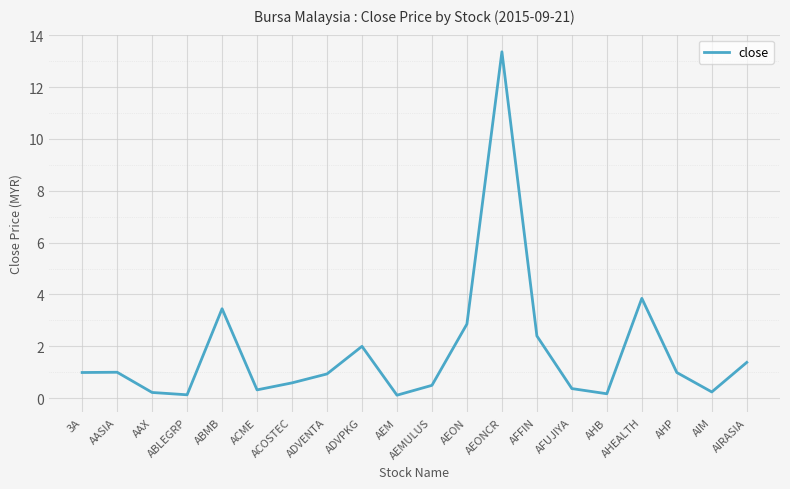

What is the difference between the values at AHEALTH and 3A?

2.9